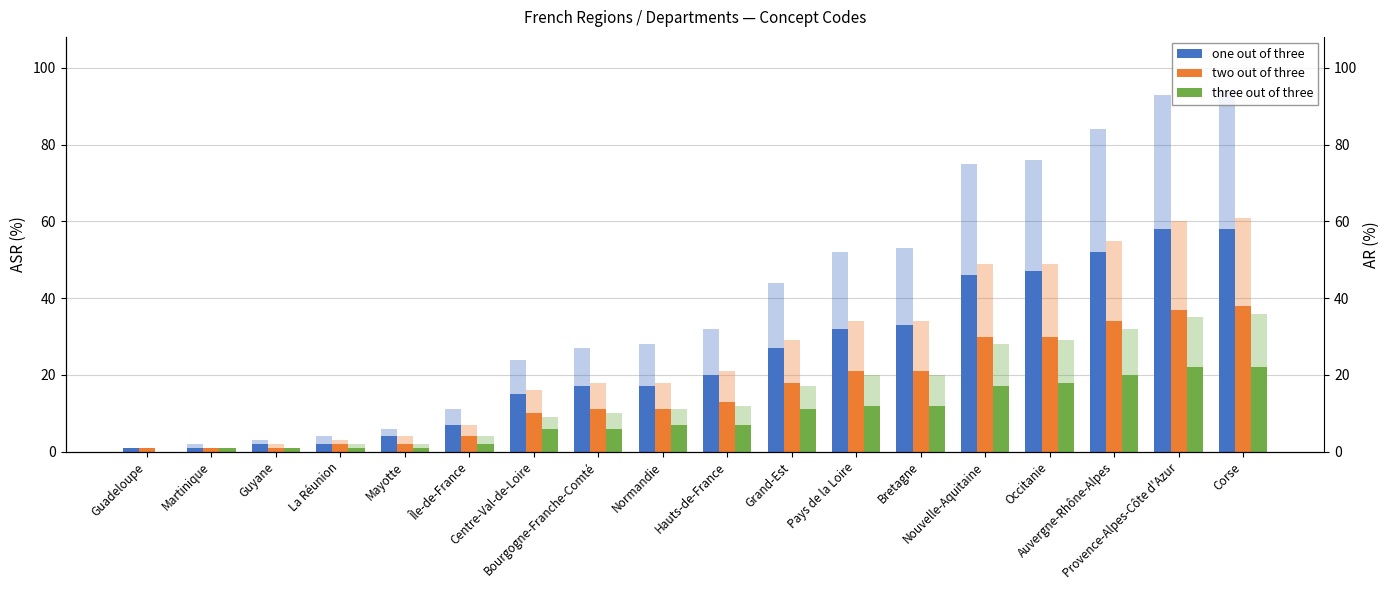

The two out of three series shows 17 at Auvergne-Rhône-Alpes. True or false?

False